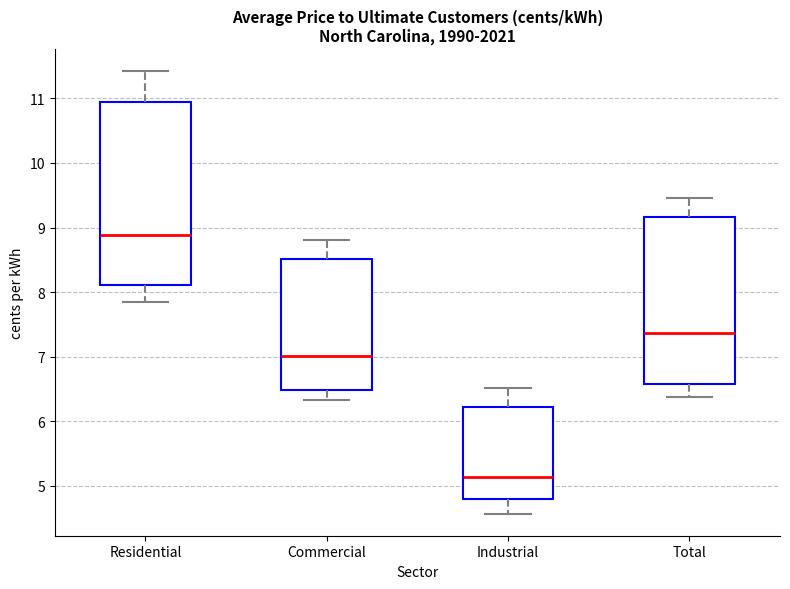

Where does the lower whisker of the box for Residential end on the y-axis? The values are not printed on the chart, so give them approximately, as read against the axis.

7.8